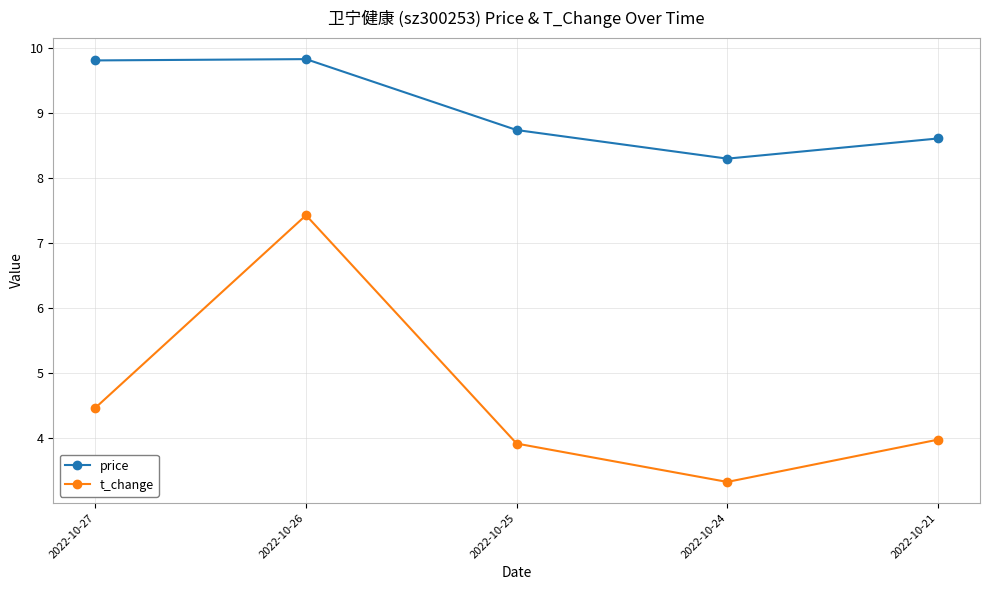

Which series has the widest spread of values?

t_change